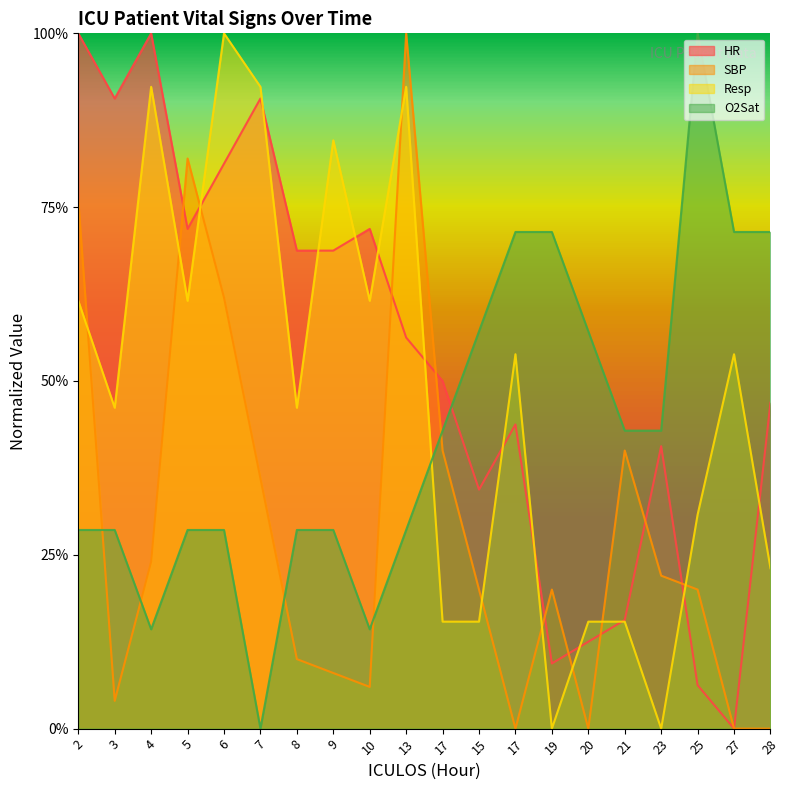

How many intersections are there between O2Sat and Resp?

1